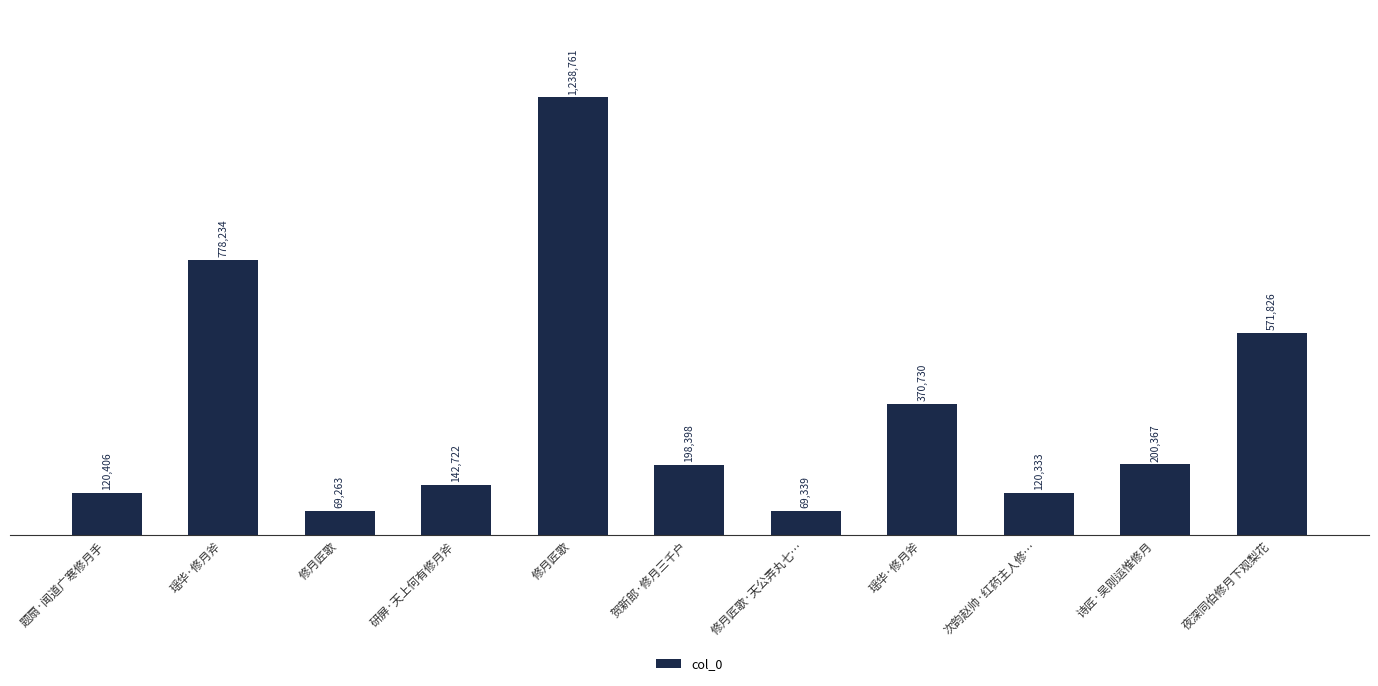

Does the chart contain any negative values?

No